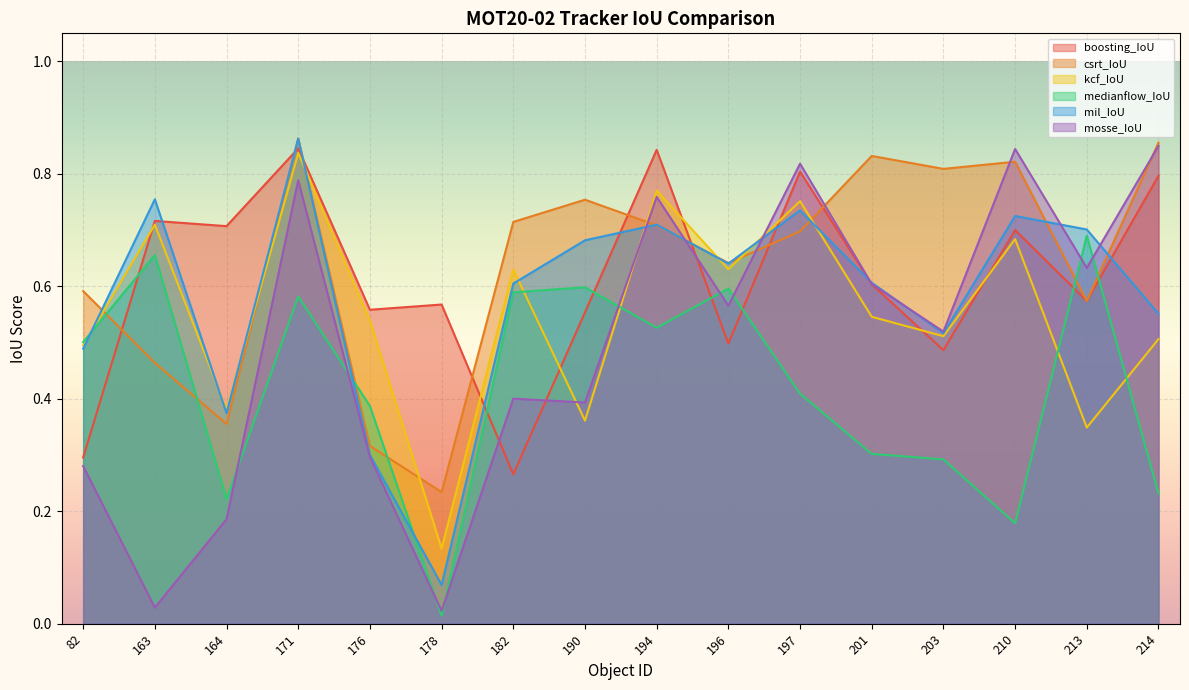

What is the highest value of the boosting_IoU series?

0.8